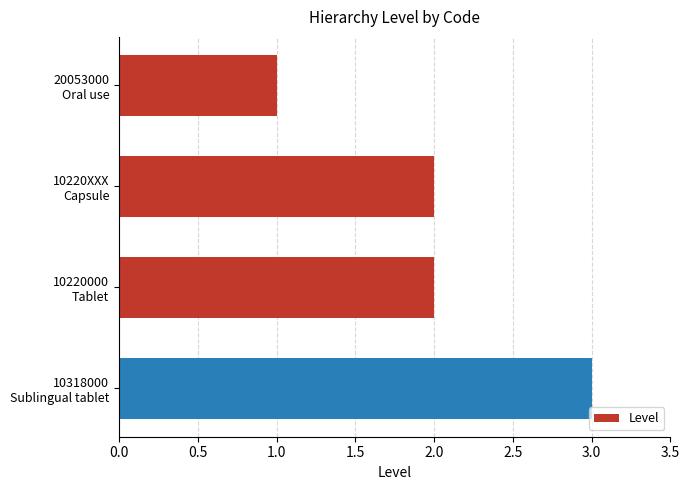

What is the greatest value displayed?

3